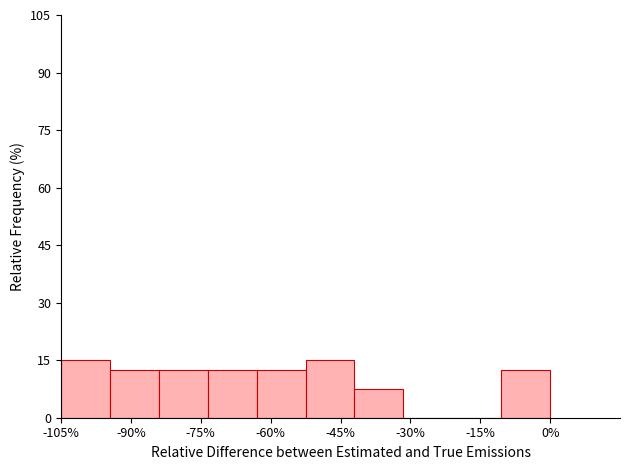

Reading left to right, transcribe this chart: for each bar, give the range it covers on the x-axis and its height. Neither the bar edges nor the heights are printed on the chart, so give them approximately, as read against the axes.

-105.0 to -94.5: 16
-94.5 to -84.0: 12
-84.0 to -73.5: 12
-73.5 to -63.0: 12
-63.0 to -52.5: 12
-52.5 to -42.0: 16
-42.0 to -31.5: 8
-31.5 to -21.0: 0
-21.0 to -10.5: 0
-10.5 to 0.0: 12